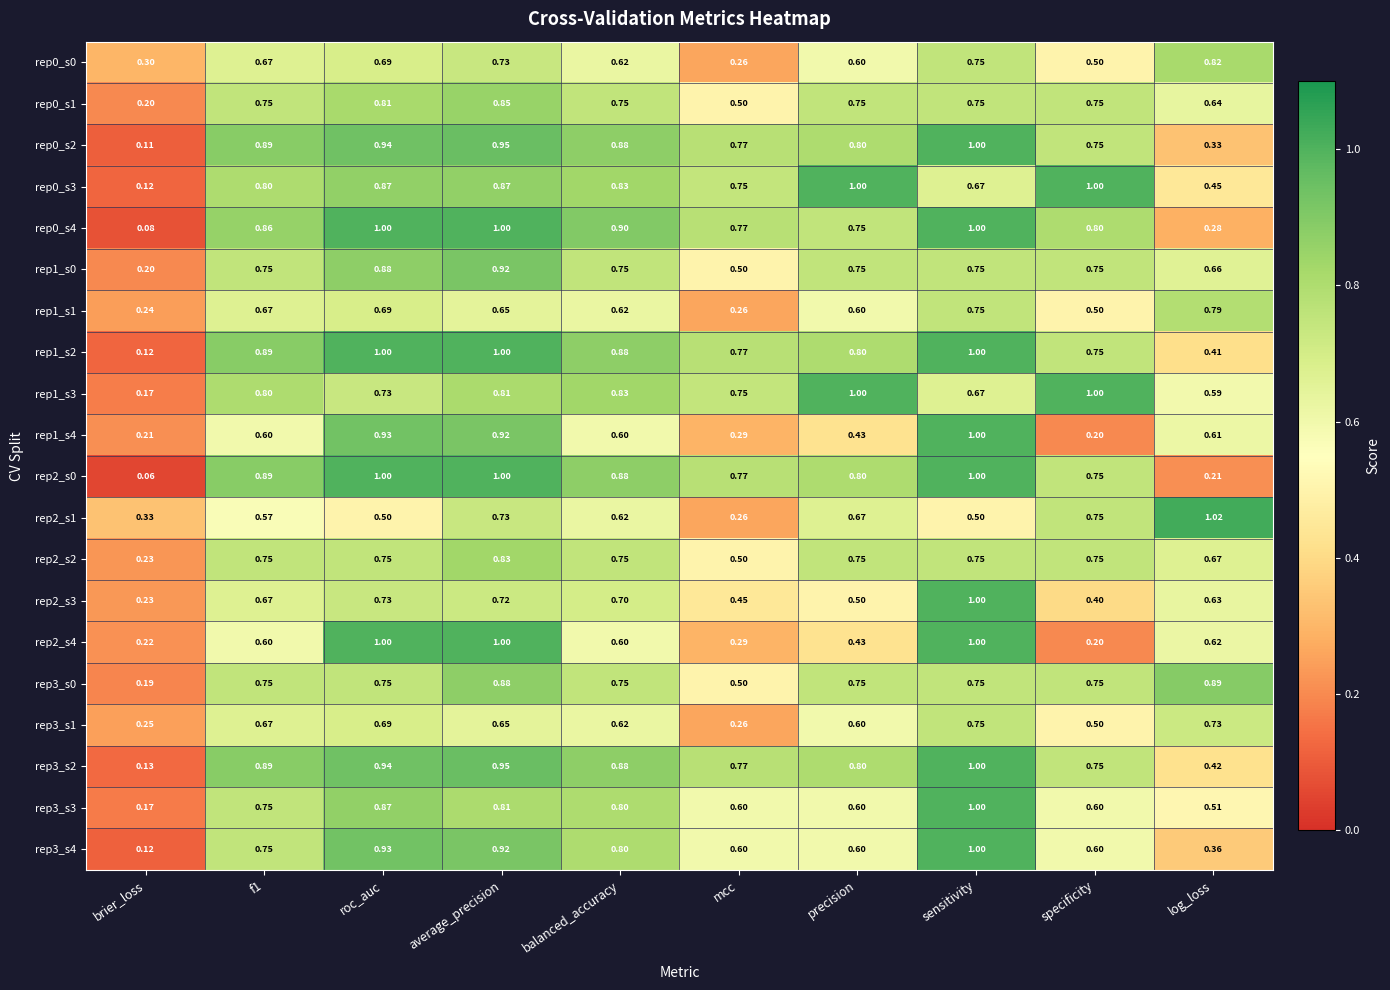

Where is rep0_s2 nearest to the value 0?

brier_loss